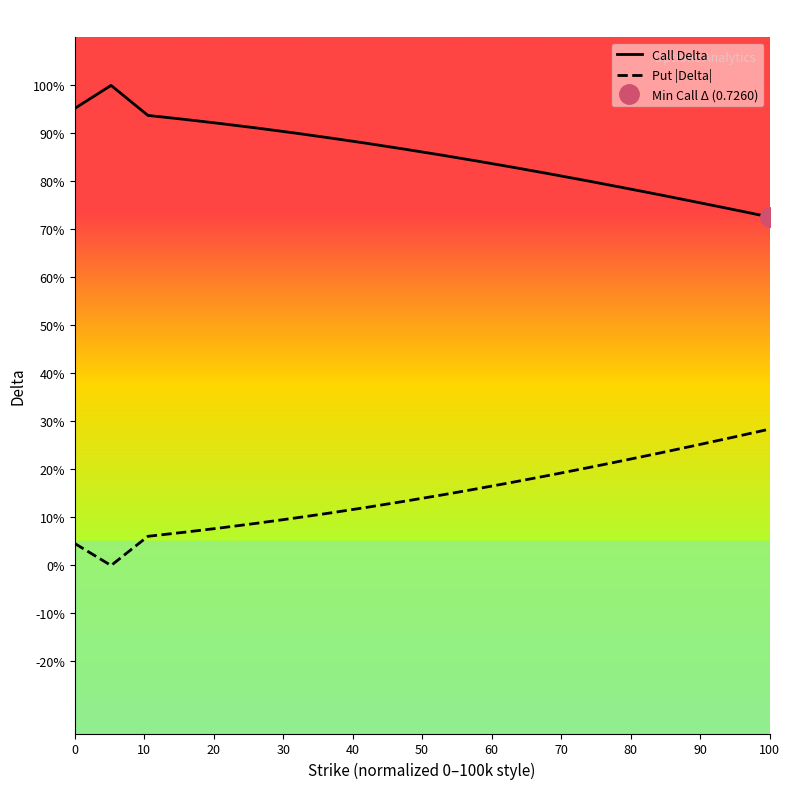

Is it true that put_delta equals 0.1 at 28.76?

False